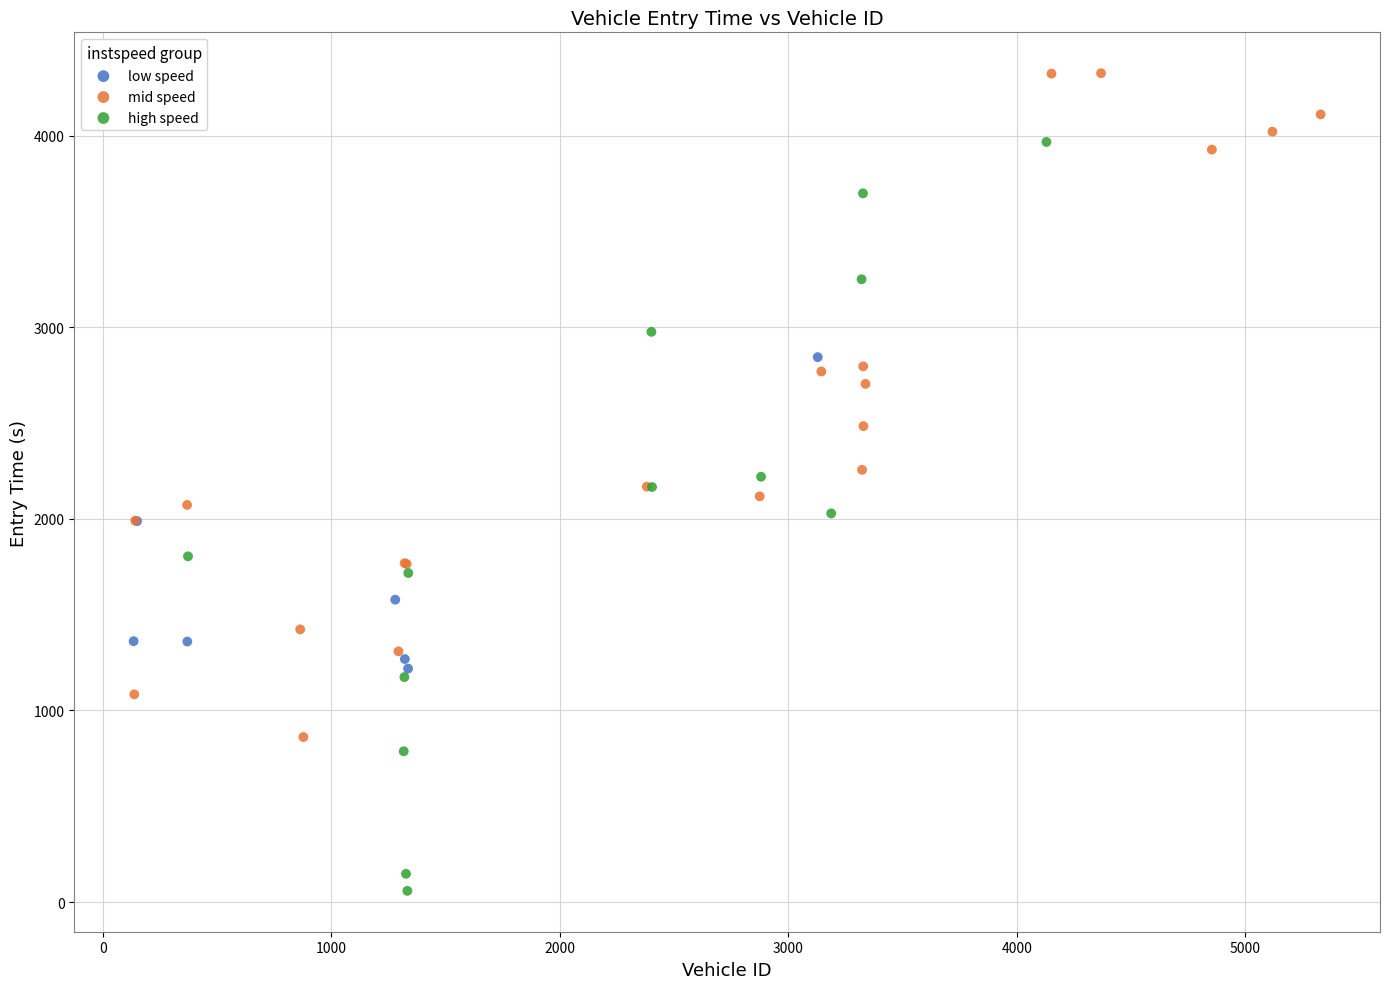

Which series reaches the maximum Y coordinate?

mid speed